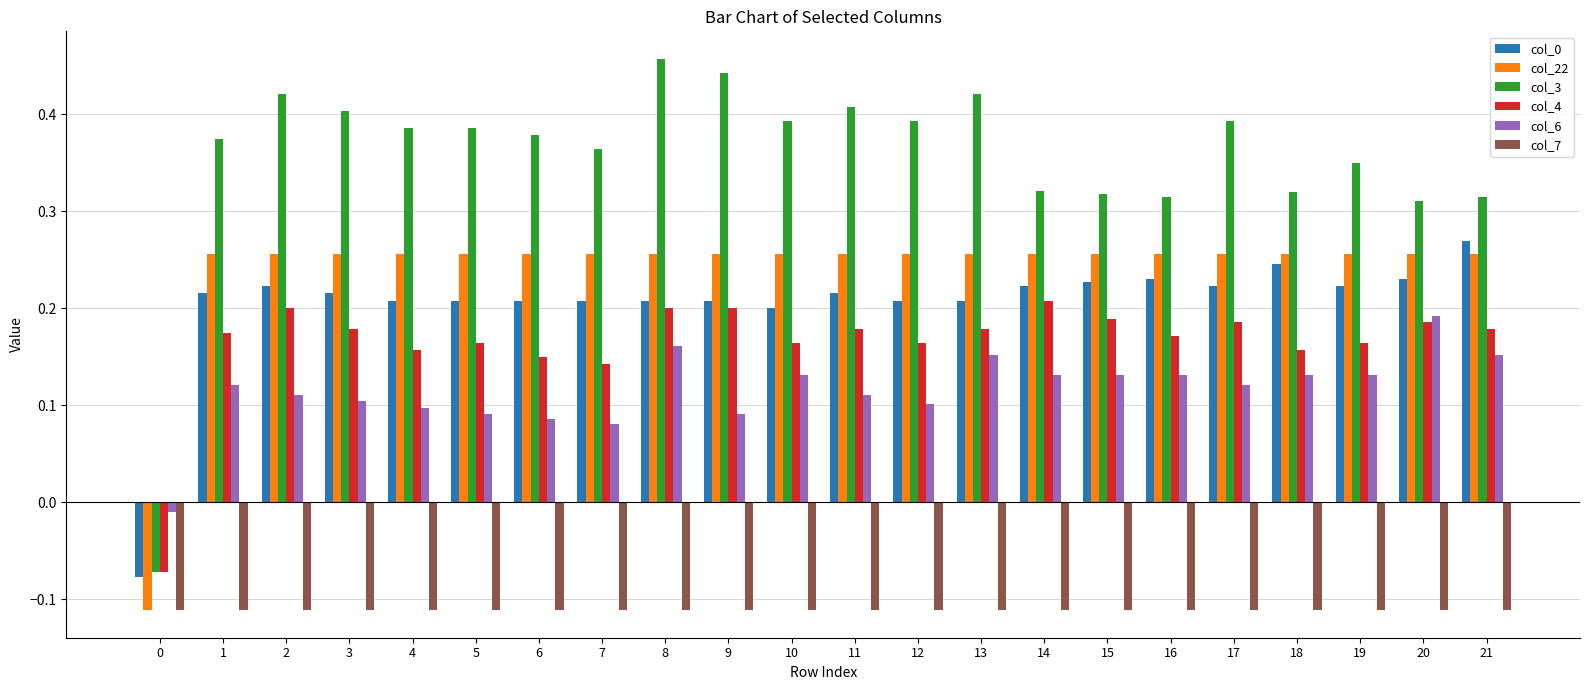

Count the number of data series in this chart.

6